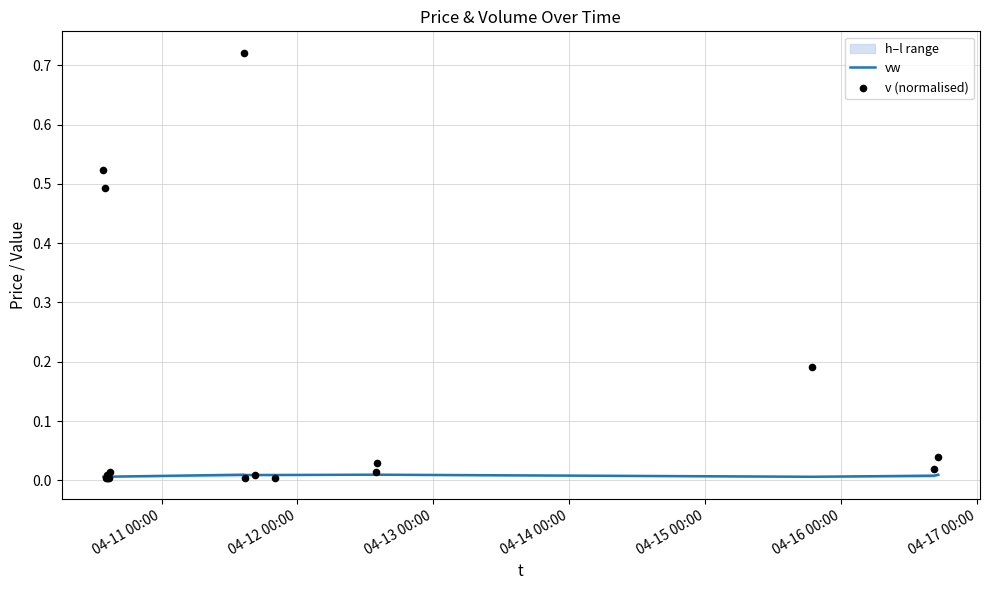

Which series has the widest spread of Y values?

v (normalised)